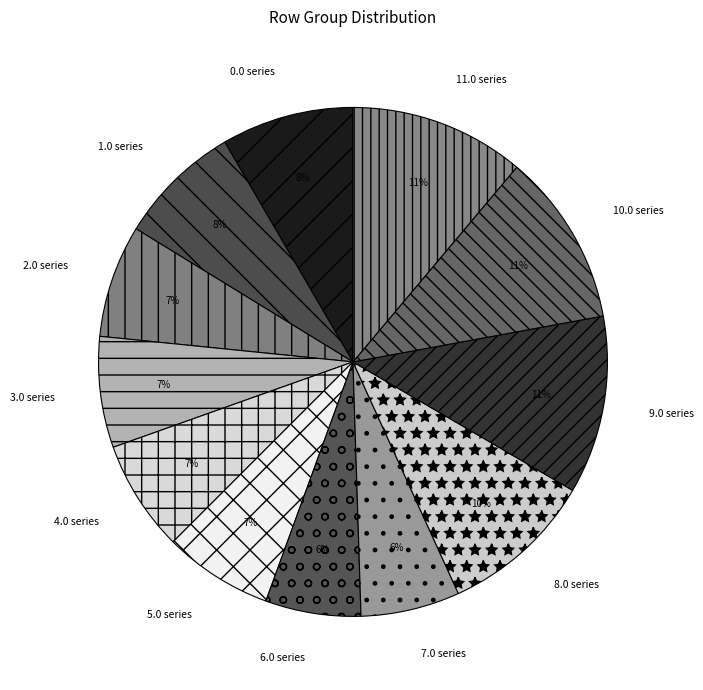

Is there a majority slice in this chart?

No